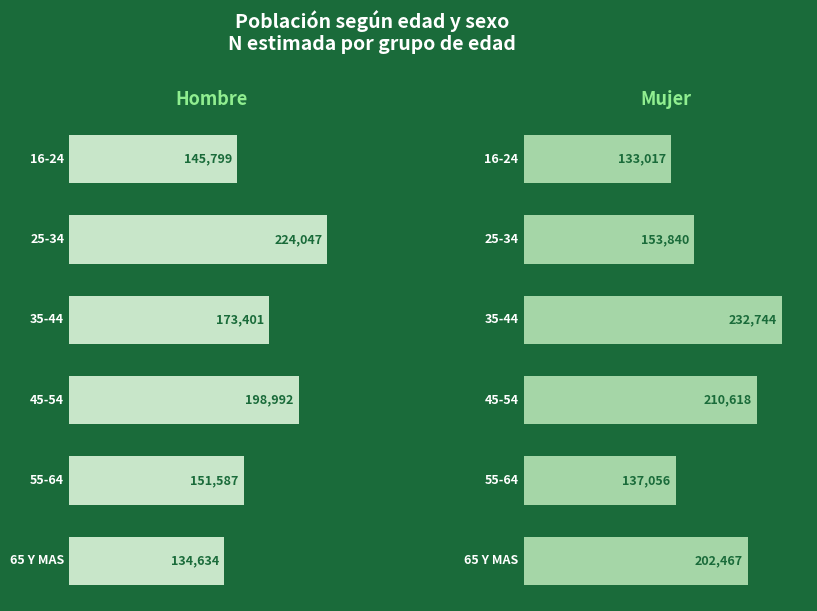

Between 0 and 3, which series saw the biggest shift?

Mujer N (estimada)